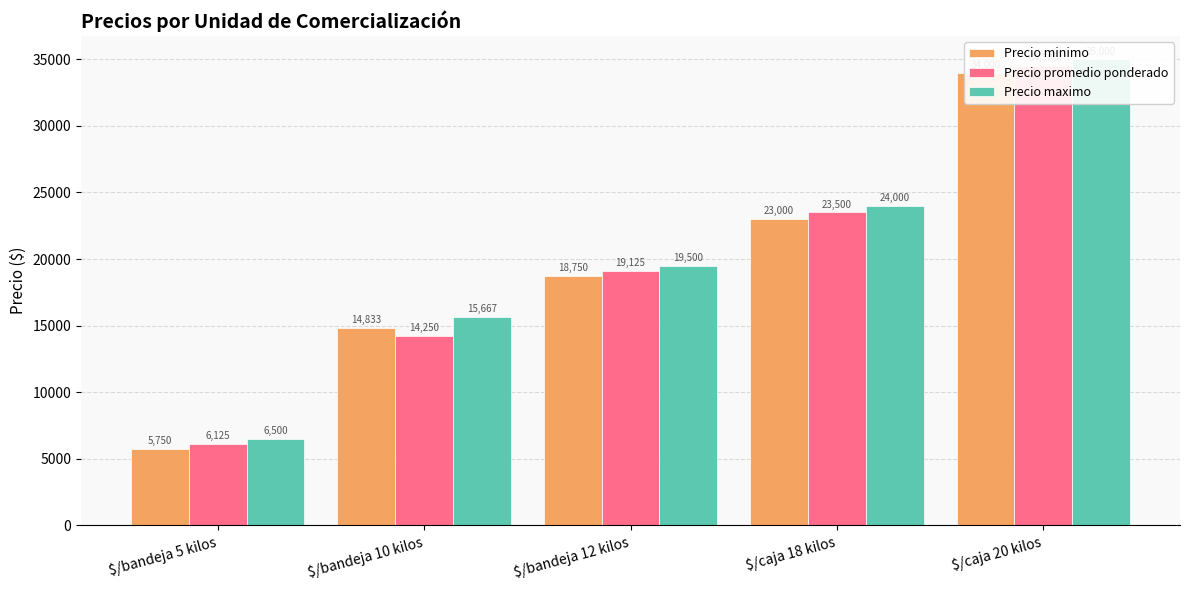

Which series has the largest total across all categories?

Precio maximo